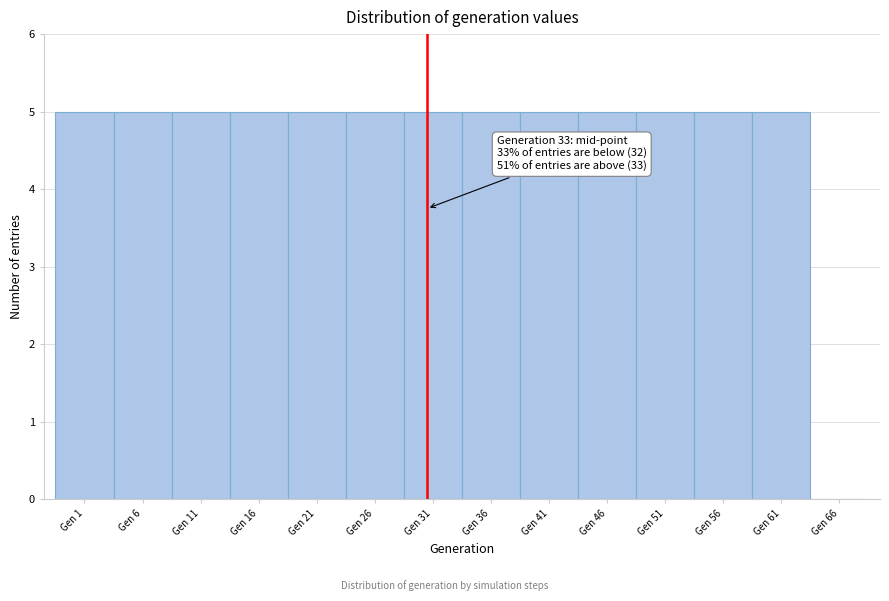

Reading right to left, what are all the values shown in this chart?

Gen 66=0	Gen 61=5	Gen 56=5	Gen 51=5	Gen 46=5	Gen 41=5	Gen 36=5	Gen 31=5	Gen 26=5	Gen 21=5	Gen 16=5	Gen 11=5	Gen 6=5	Gen 1=5